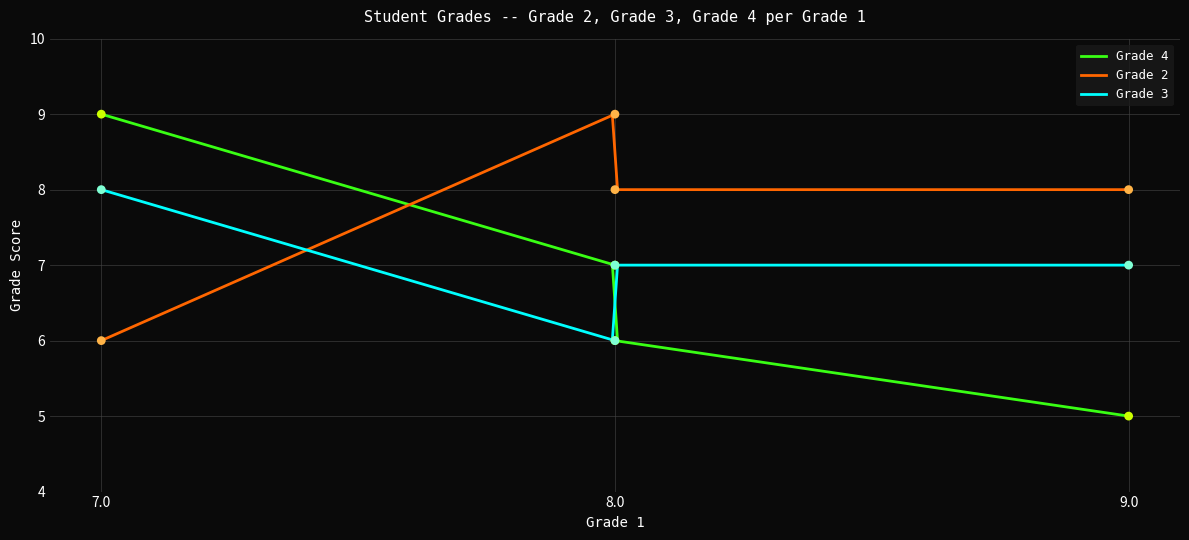

What is the highest value of the Grade 3 series?

8.0